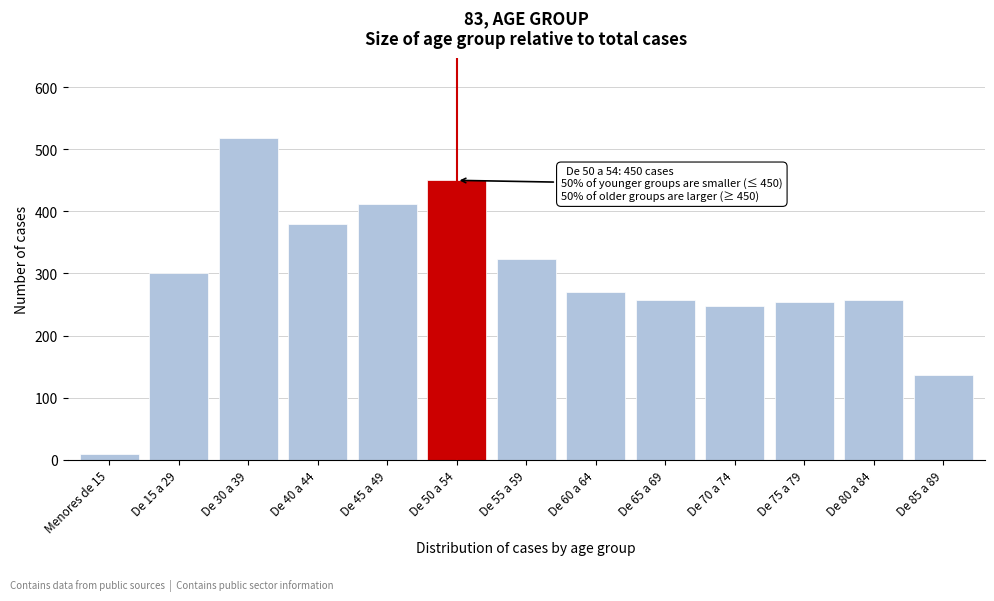

Reading left to right, list all the values displayed in this chart.

9	301	518	379	412	450	324	270	257	247	254	257	137